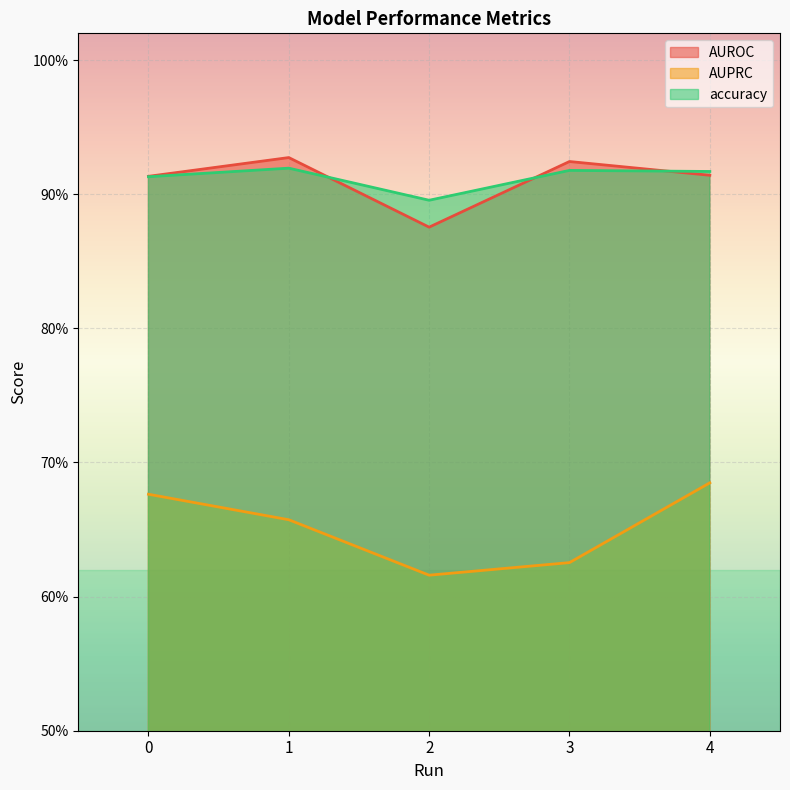

At 1, list the series in order from smallest to largest.

AUPRC, accuracy, AUROC